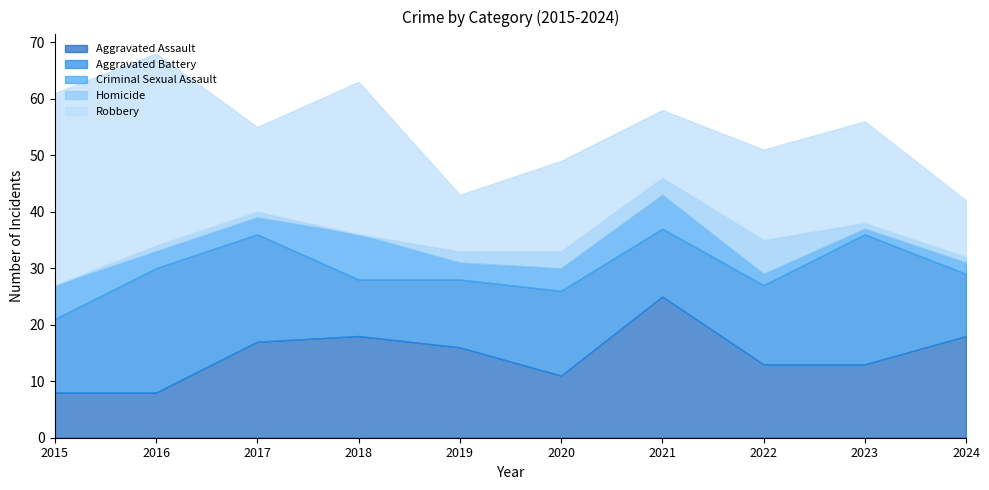

Count the Criminal Sexual Assault values in the range 2 to 6.

8